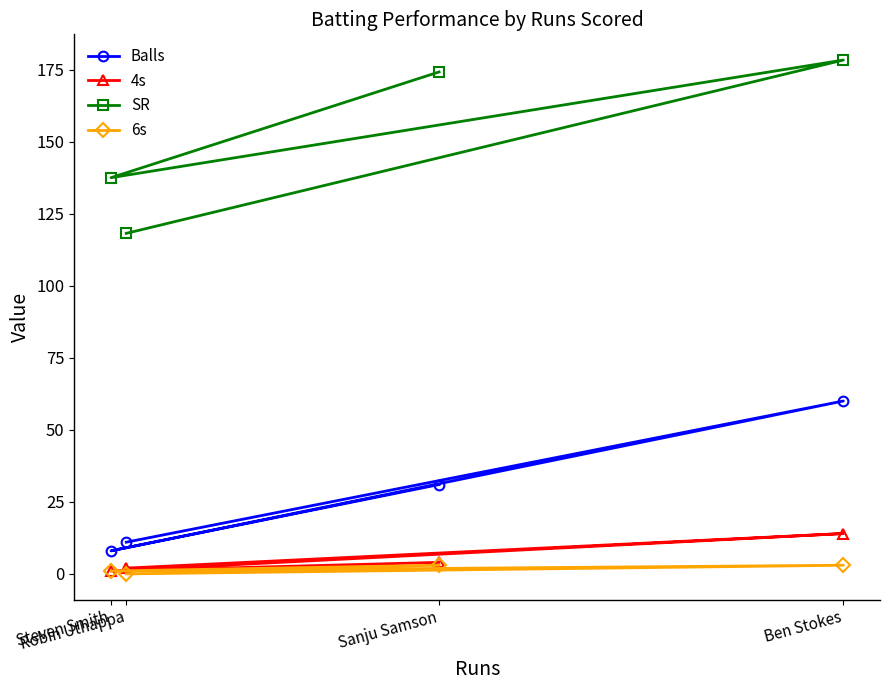

How many categories are shown in the chart?

4